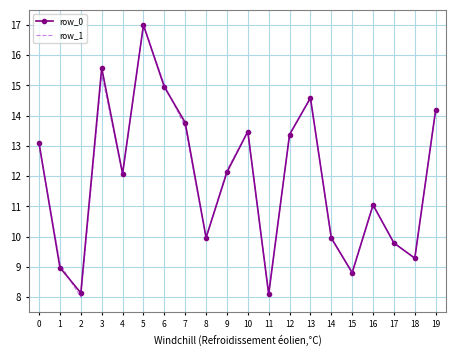

What is the total value across all series at 12?

26.8